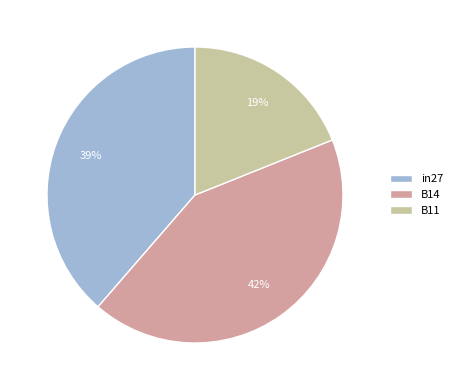

Is there a majority slice in this chart?

No